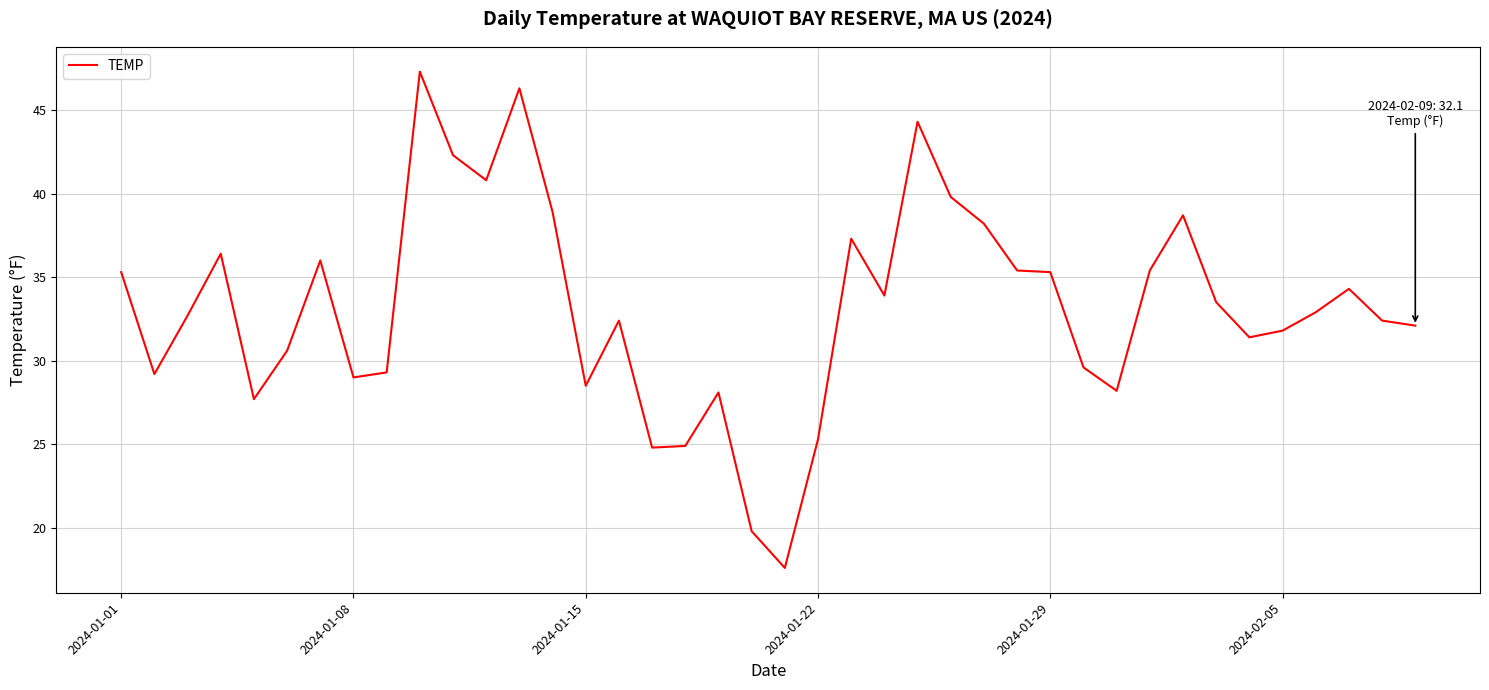

What is the minimum value shown in the chart?

17.6